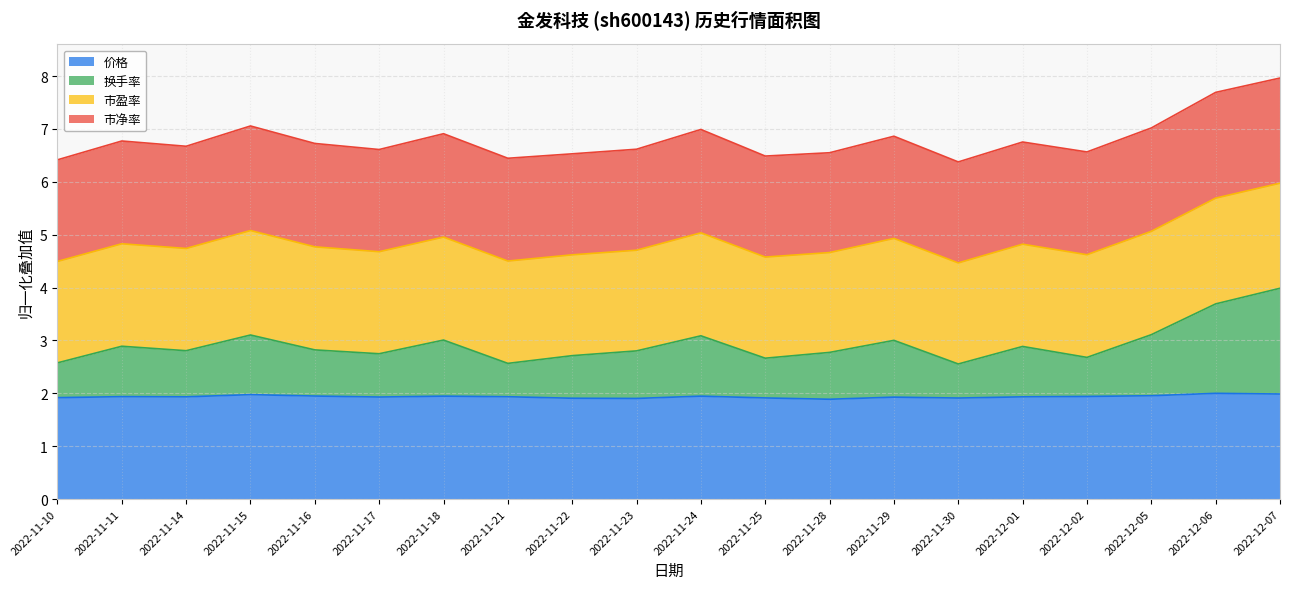

Which has a higher value, 2022-12-05 or 2022-11-15?

2022-11-15